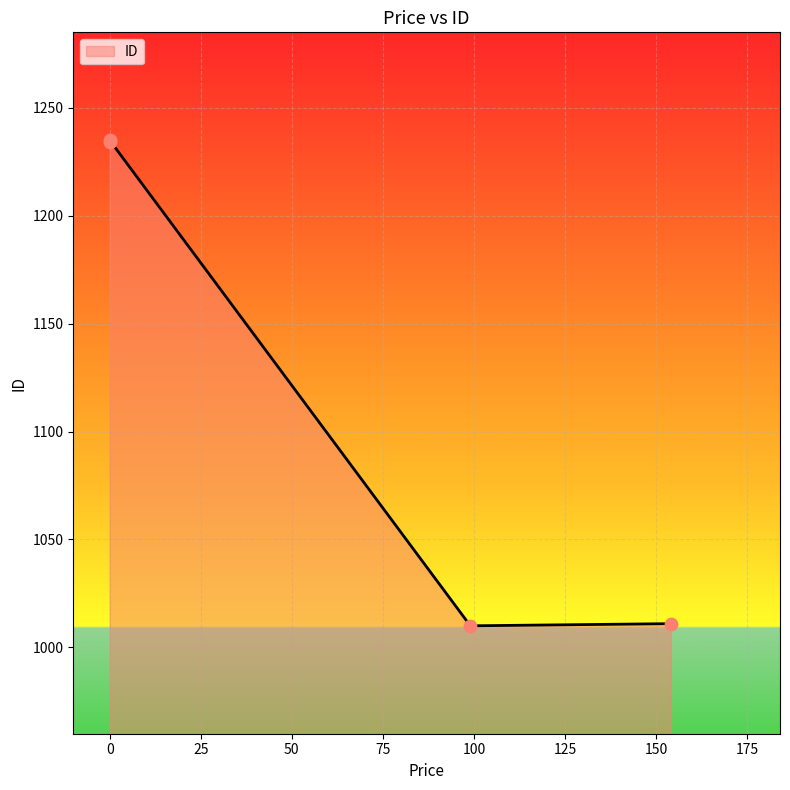

What is the ratio of the value at 0.0 to the value at 99.0?

1.2